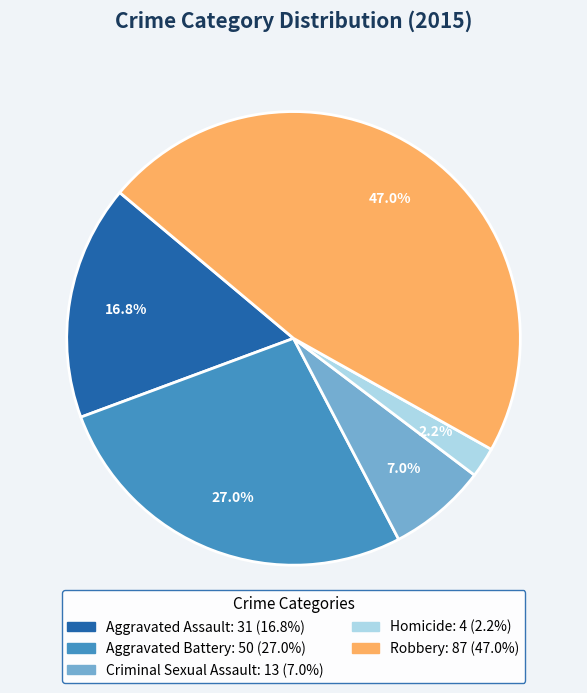

Does any single category account for the majority?

No